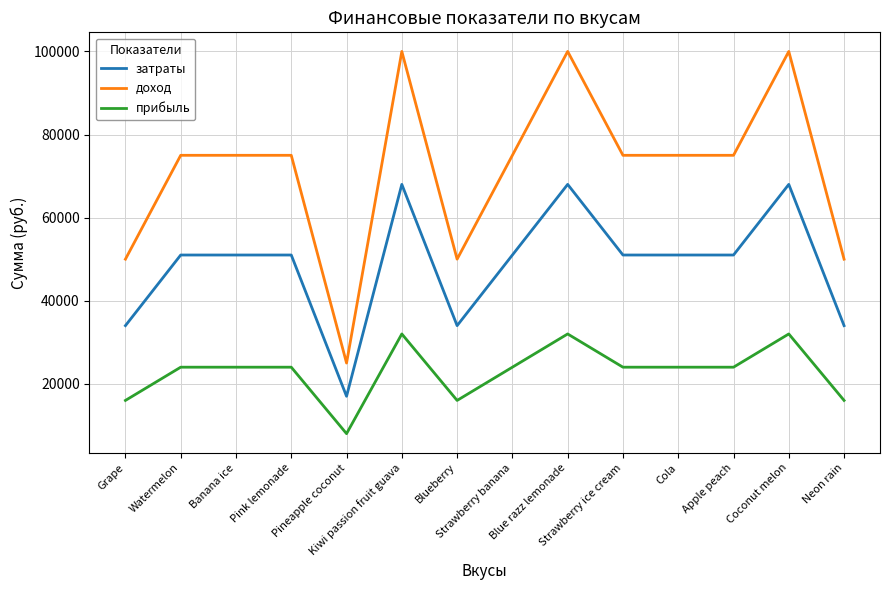

True or false: прибыль and доход intersect in this chart.

False